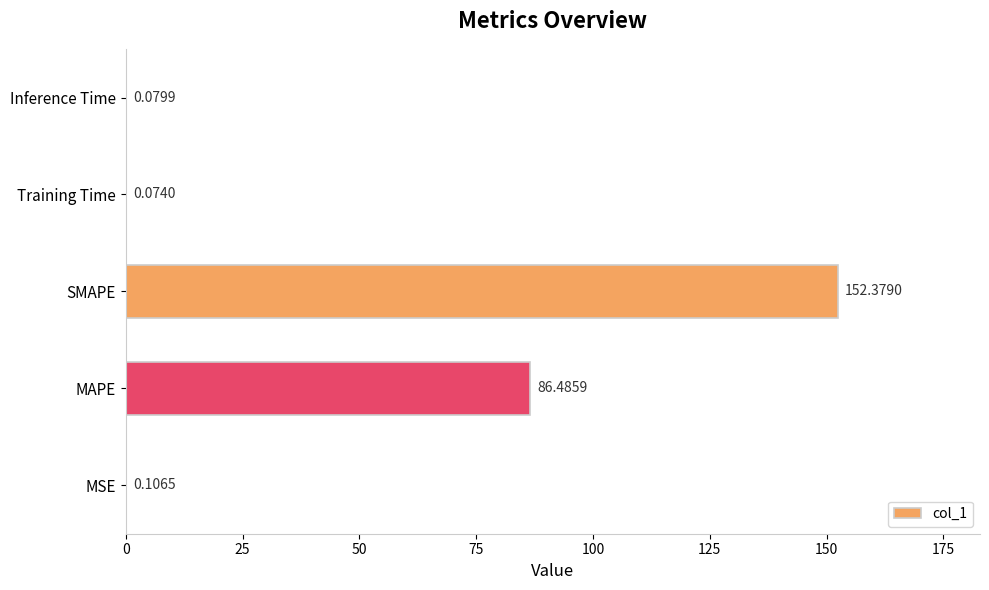

What is the sum of all values?

239.1